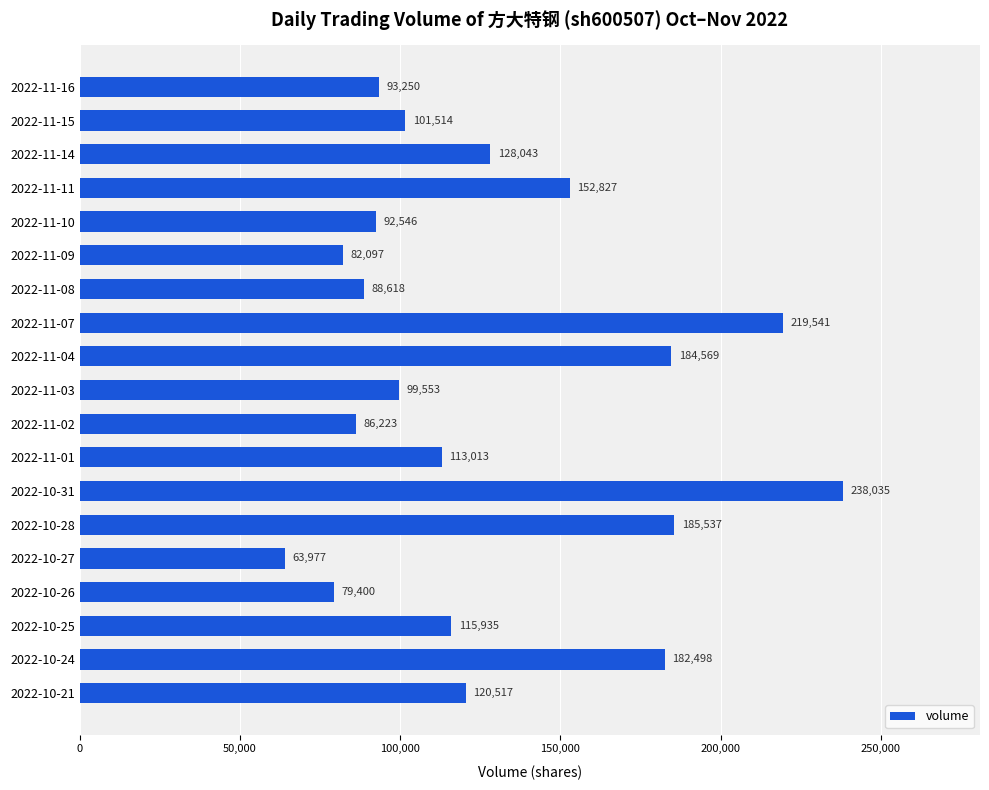

Rank the categories by value from highest to lowest.

2022-10-31, 2022-11-07, 2022-10-28, 2022-11-04, 2022-10-24, 2022-11-11, 2022-11-14, 2022-10-21, 2022-10-25, 2022-11-01, 2022-11-15, 2022-11-03, 2022-11-16, 2022-11-10, 2022-11-08, 2022-11-02, 2022-11-09, 2022-10-26, 2022-10-27